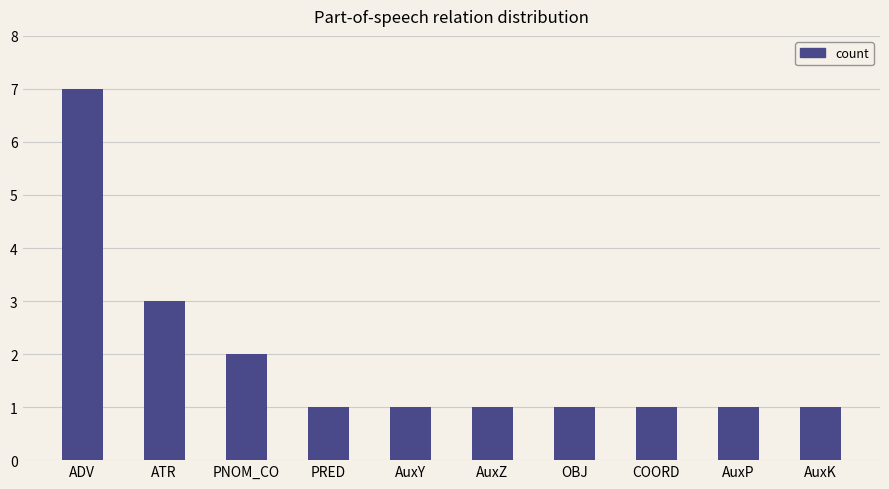

What value does the data have at ATR?

3